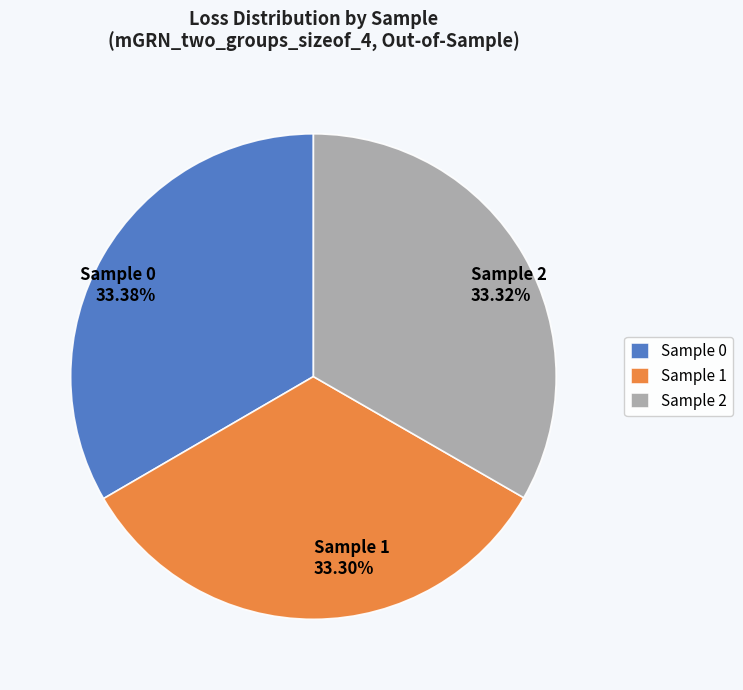

Is there any slice that represents more than half of the pie?

No